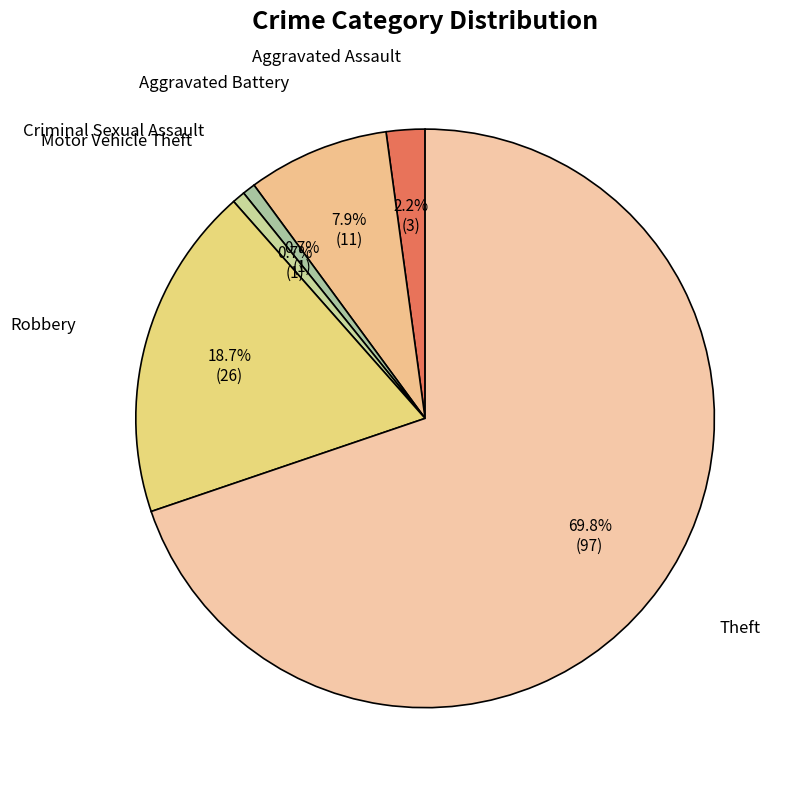

How many segments does this pie chart have?

6